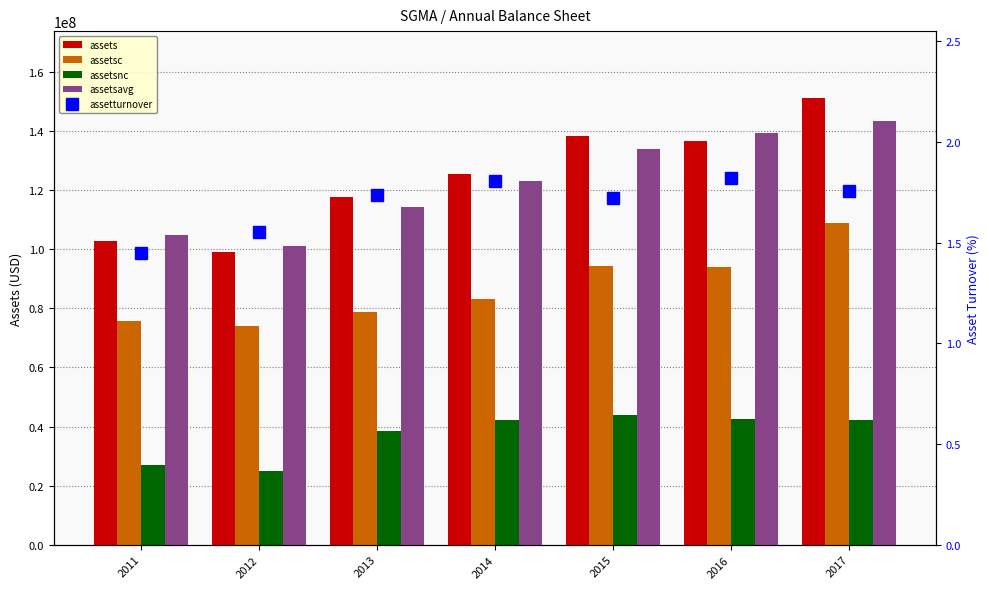

What is the value of the assetsavg bar at the 3rd from the left?

114249009.0